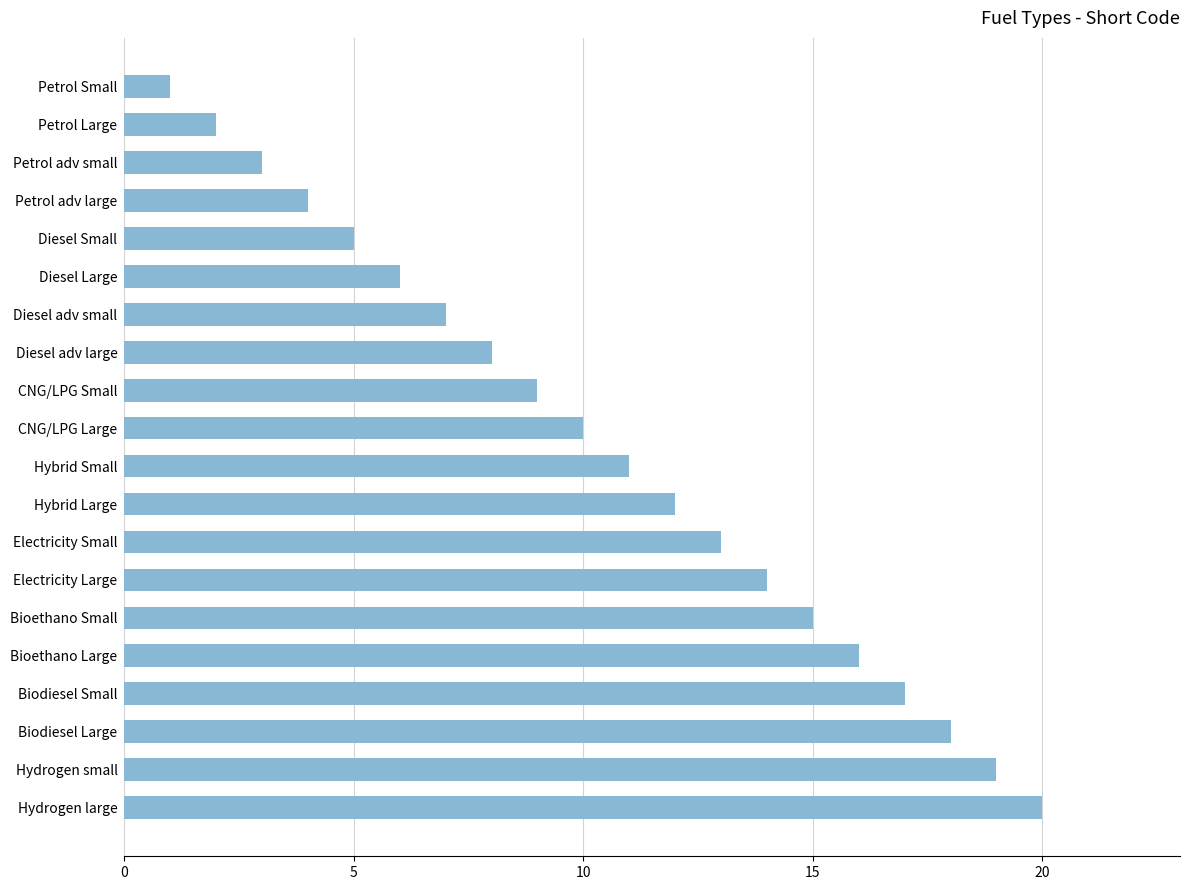

Does the chart contain stacked bars?

No